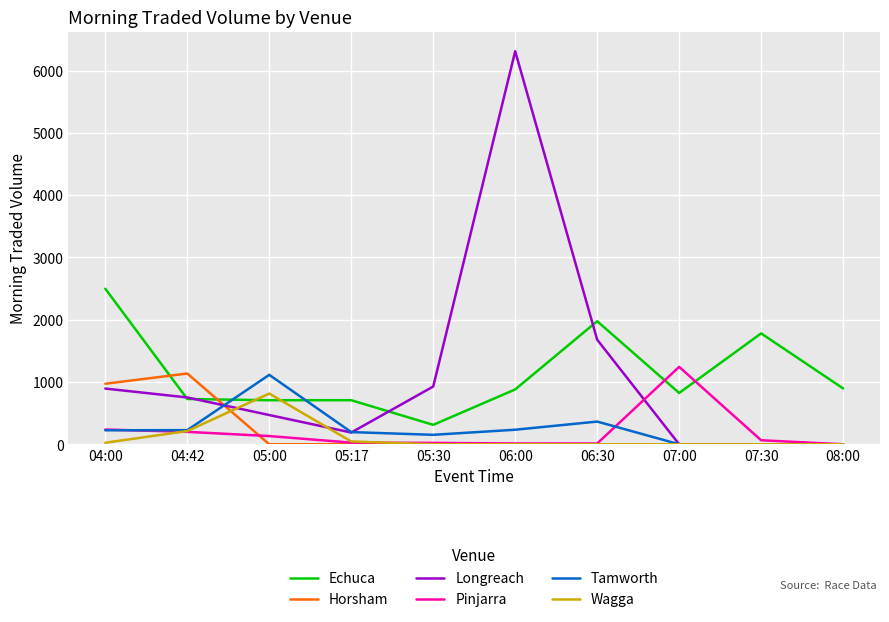

True or false: Echuca has a value of 2524.9 at 07:30.

False